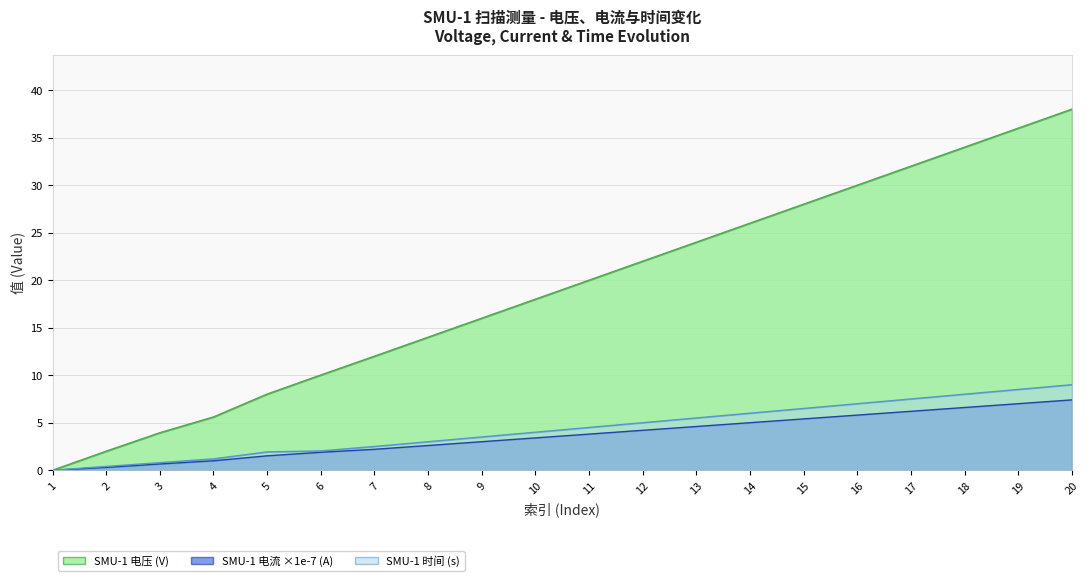

How many values in the SMU-1 电压 (V) series exceed 20?

9